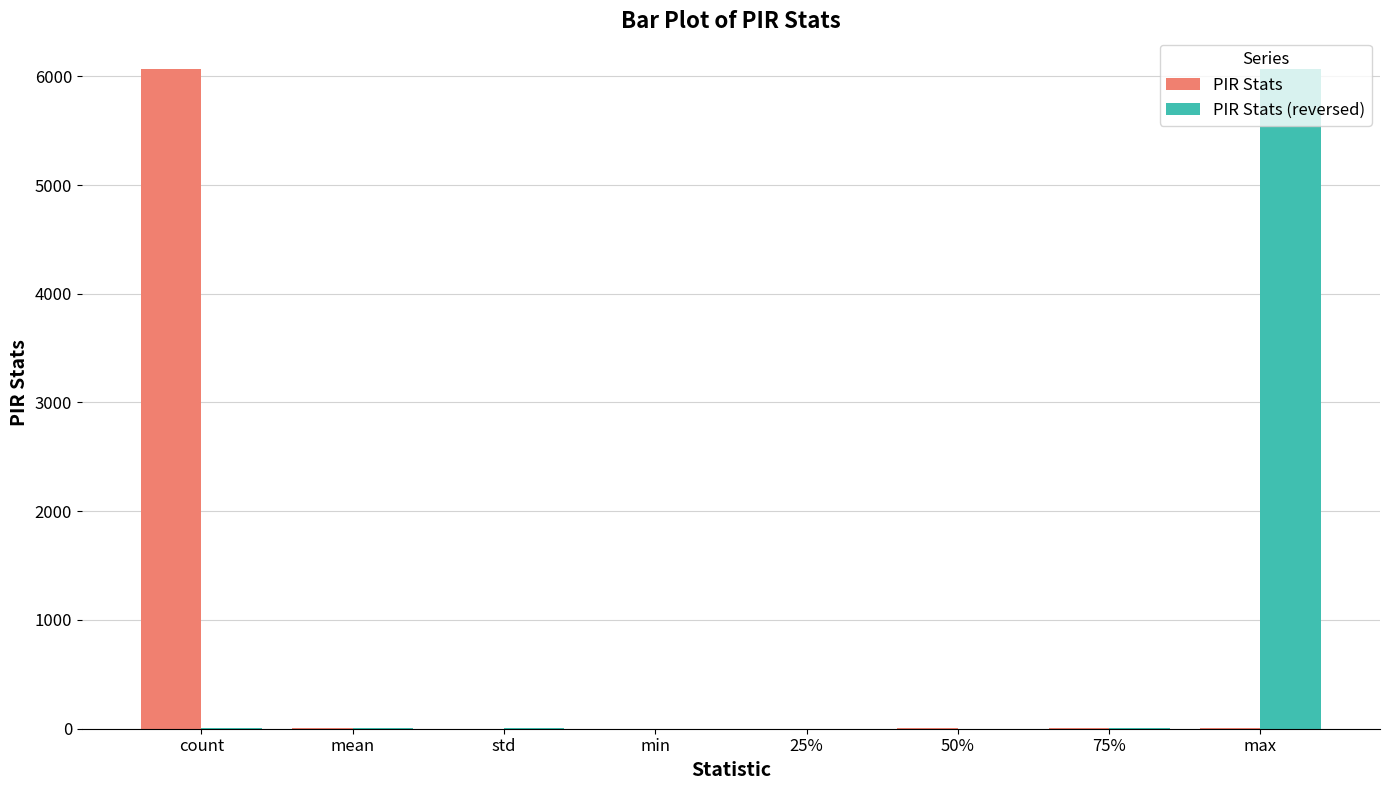

Count the number of categories in the chart.

8